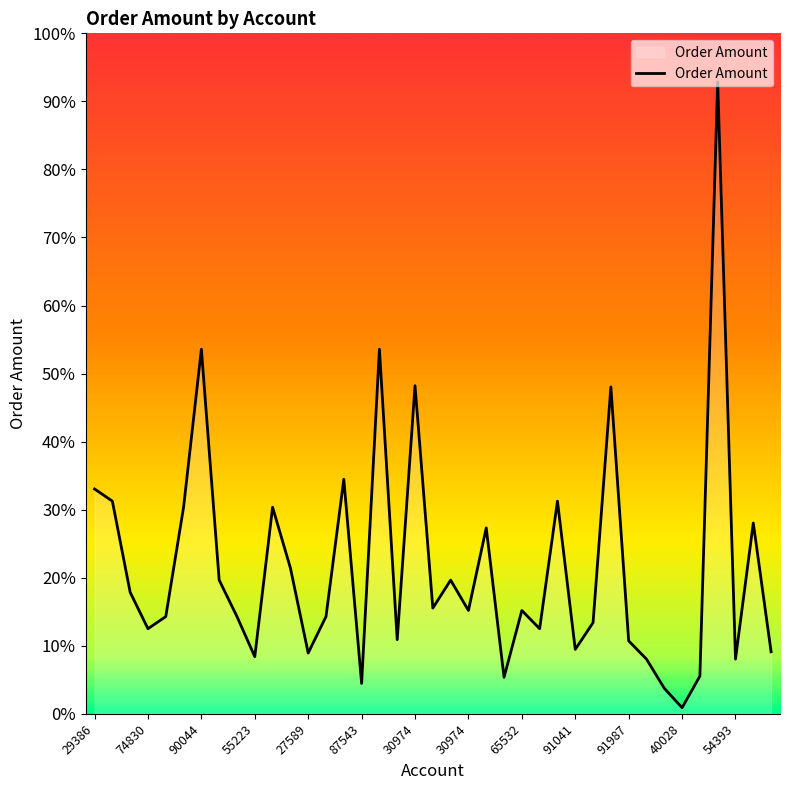

Is this an area chart (filled region under the line)?

Yes